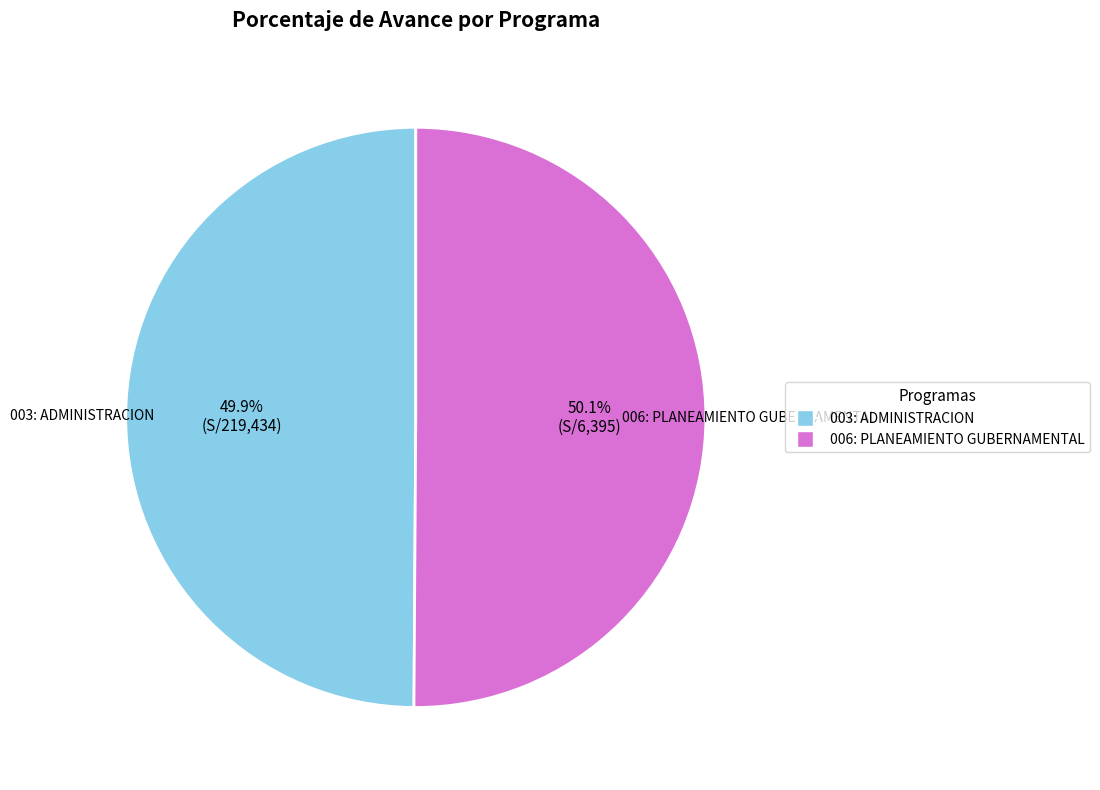

What is the ratio of the value at 003: ADMINISTRACION to the value at 006: PLANEAMIENTO GUBERNAMENTAL?

1.0